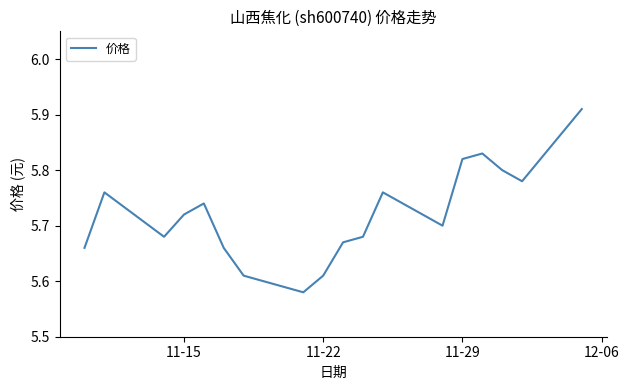

Does the chart display data point markers on the line(s)?

No